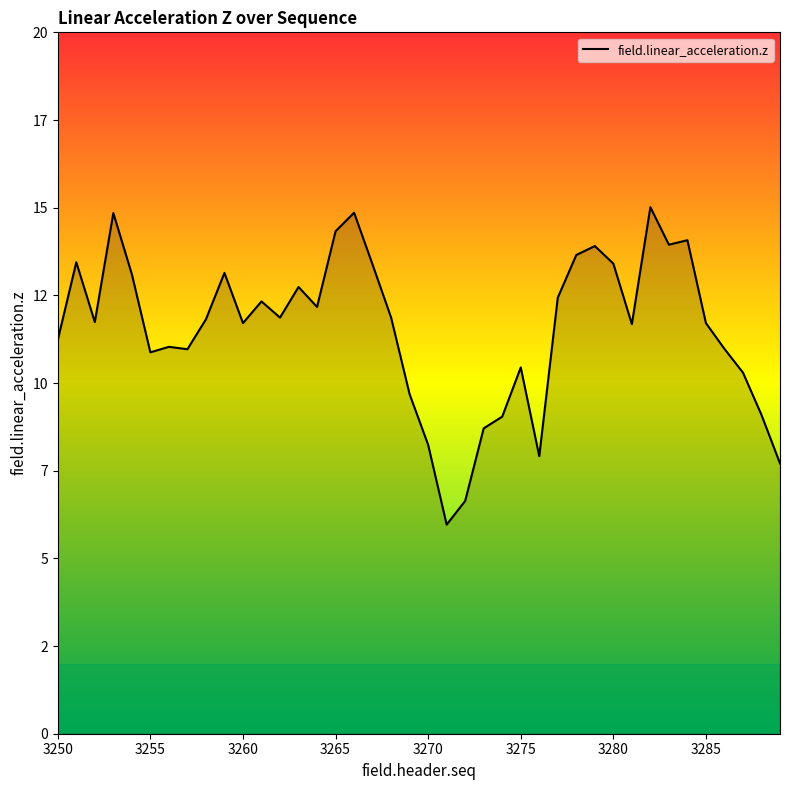

Does the chart have visible grid lines?

No